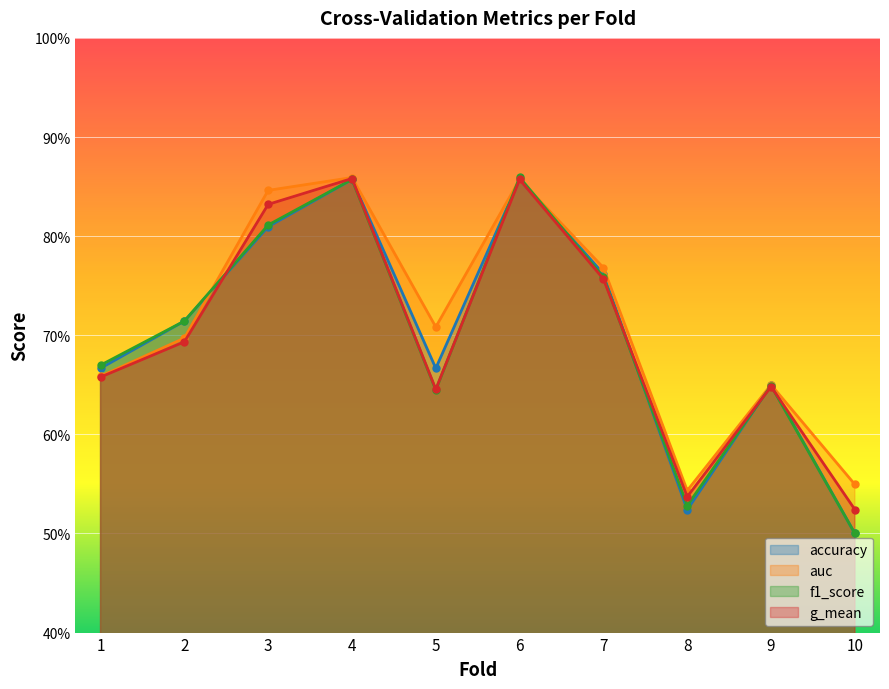

Reading left to right, transcribe all the data shown in this chart.

accuracy: 0.7	0.7	0.8	0.9	0.7	0.9	0.8	0.5	0.7	0.5
auc: 0.7	0.7	0.8	0.9	0.7	0.9	0.8	0.5	0.7	0.5
f1_score: 0.7	0.7	0.8	0.9	0.6	0.9	0.8	0.5	0.6	0.5
g_mean: 0.7	0.7	0.8	0.9	0.6	0.9	0.8	0.5	0.6	0.5